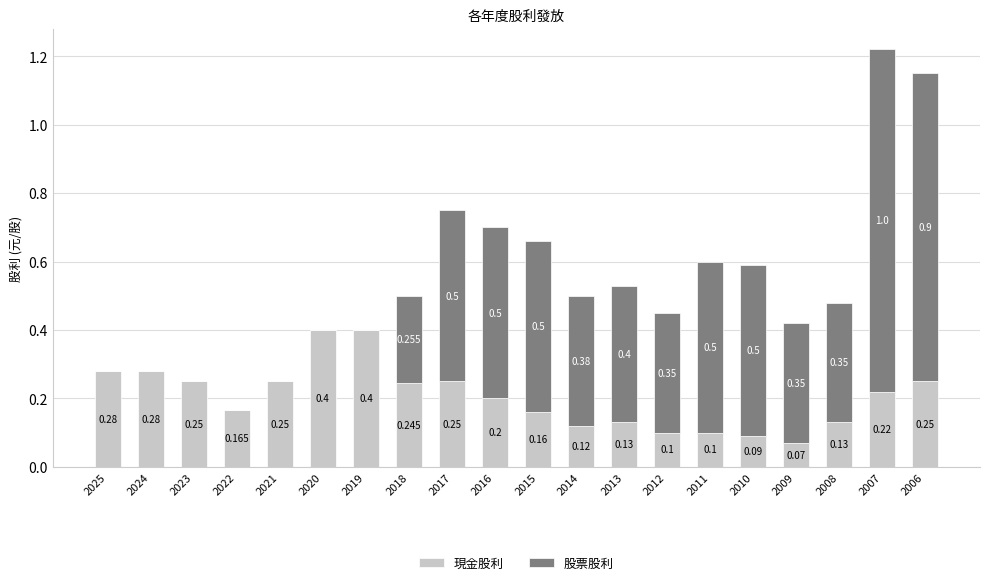

Does the chart contain stacked bars?

Yes